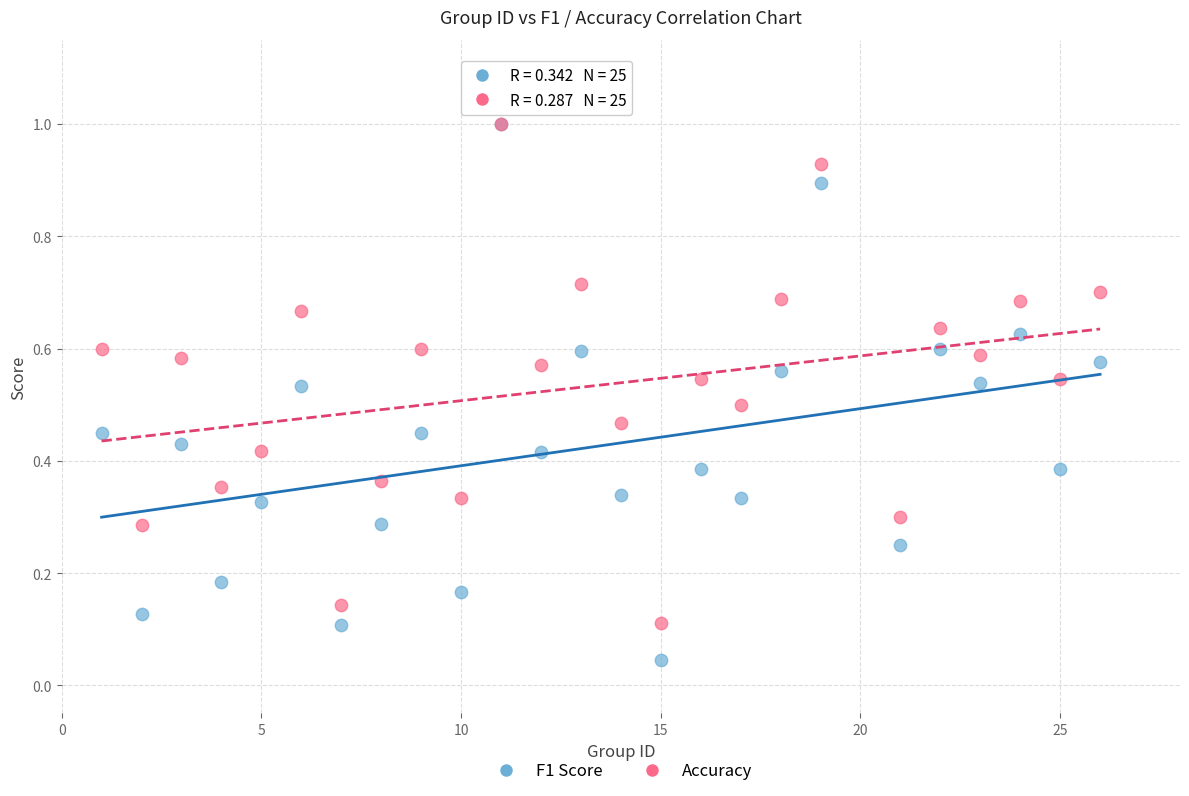

What are all the series names shown in the legend?

F1 Score, Accuracy